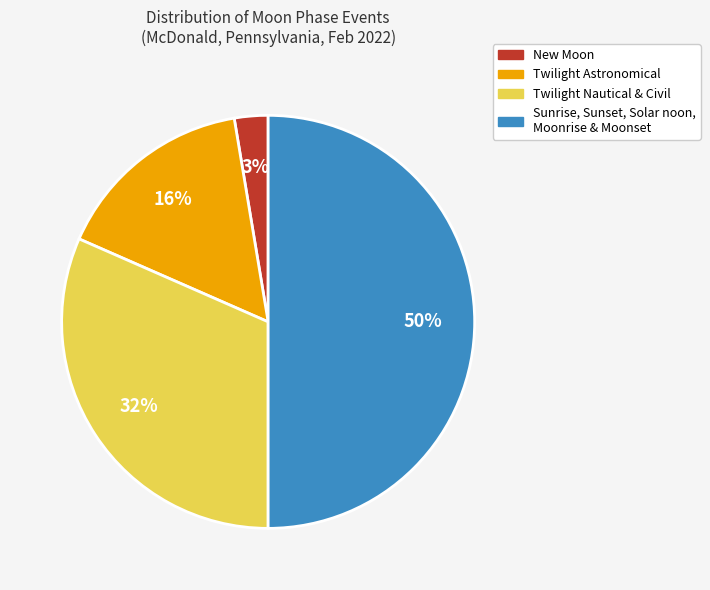

Which category has the biggest portion of the pie?

Sunrise, Sunset, Solar noon, Moonrise & Moonset